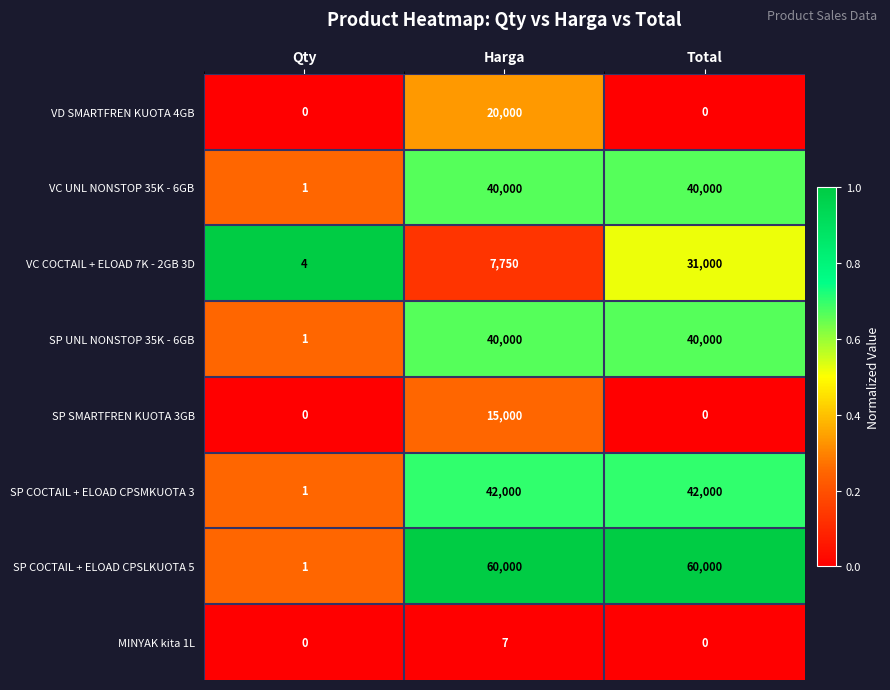

The value of SP UNL NONSTOP 35K - 6GB at Harga is 40000. True or false?

True